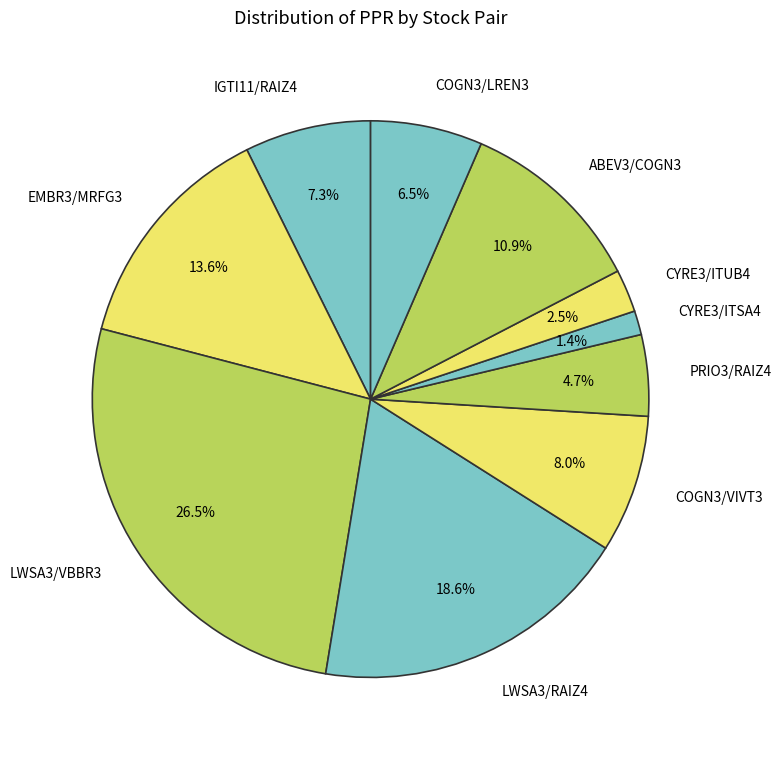

To the nearest percent, what percentage of the pie is COGN3/VIVT3?

8%